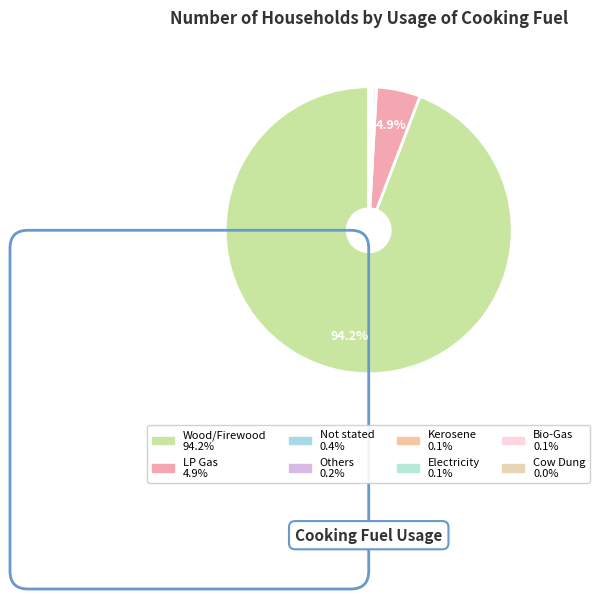

Which slice is the largest?

Wood/Firewood